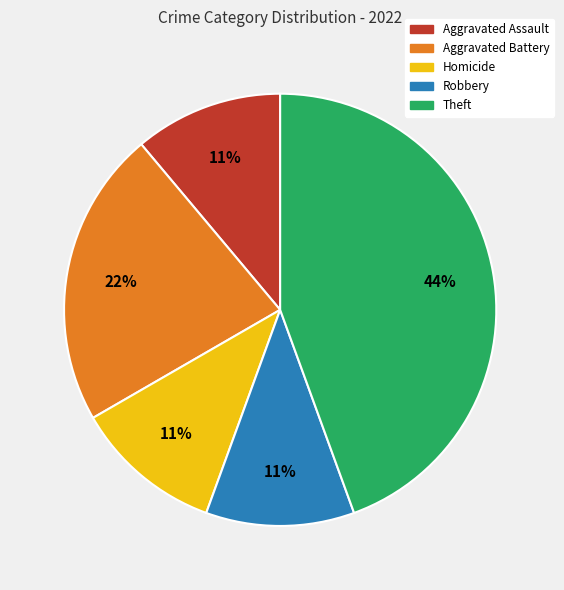

True or false: Robbery accounts for 11% of the total.

True